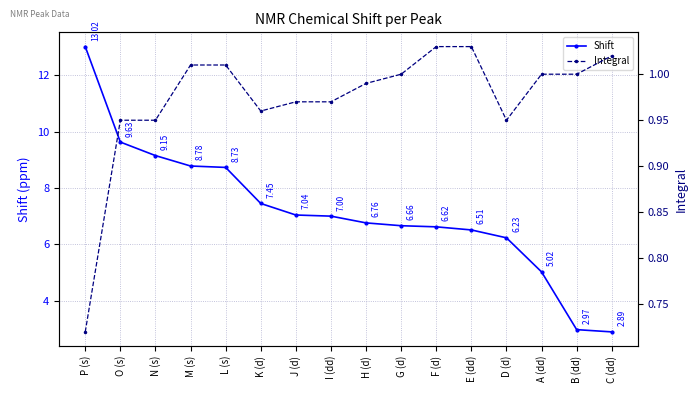

How many values in the Integral series are below 1?

8